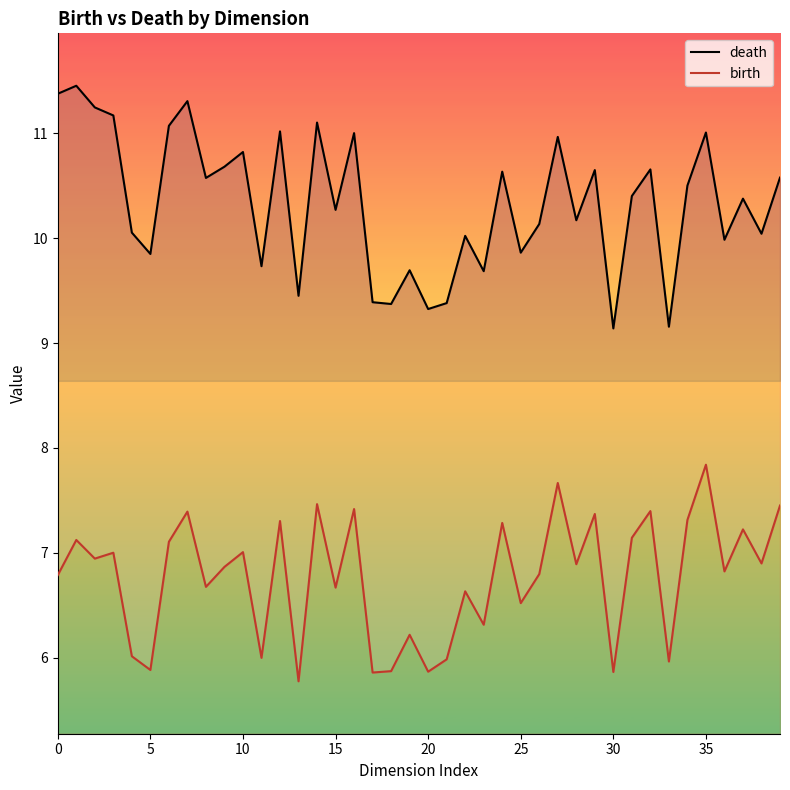

What is the difference between the maximum and second lowest values in the death series?

2.3